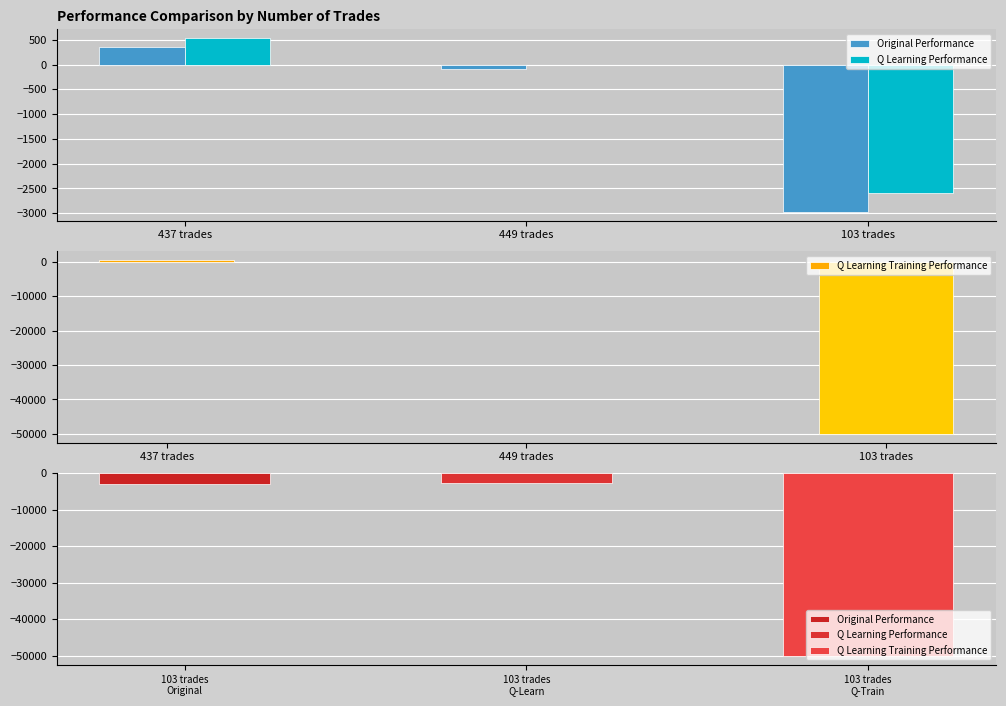

At which category is the sum across all series the highest?

437 trades